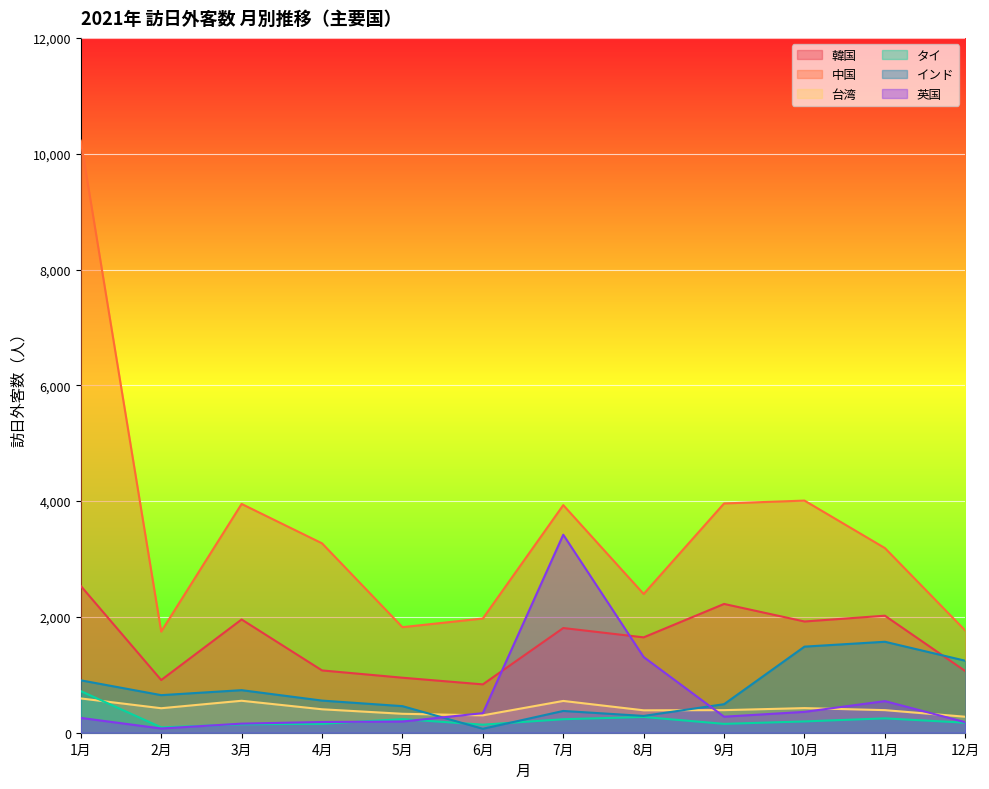

Where is インド nearest to the value 819?

3月